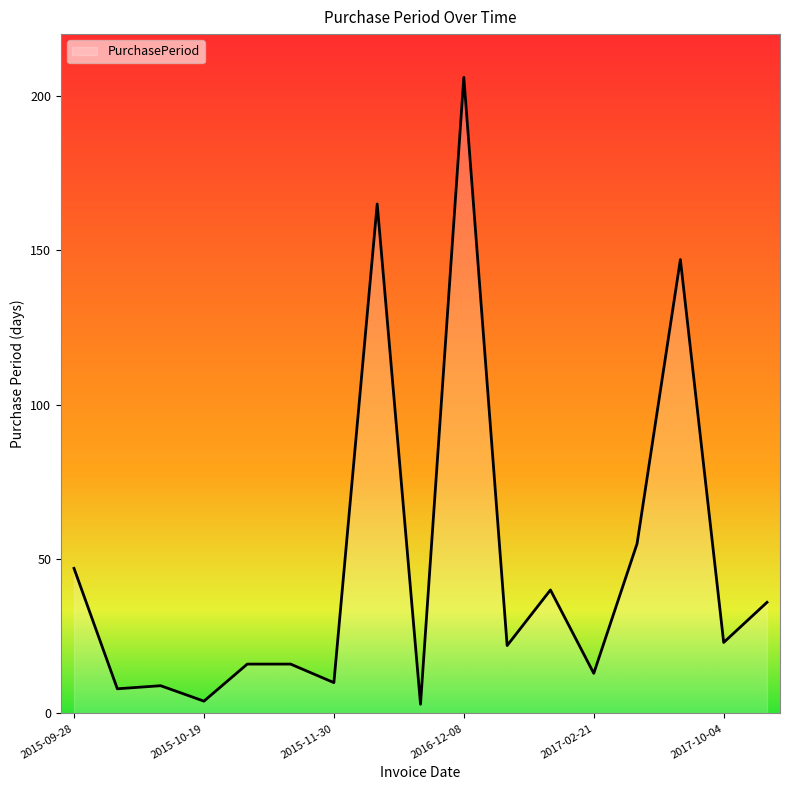

What is the sum of all values?

820